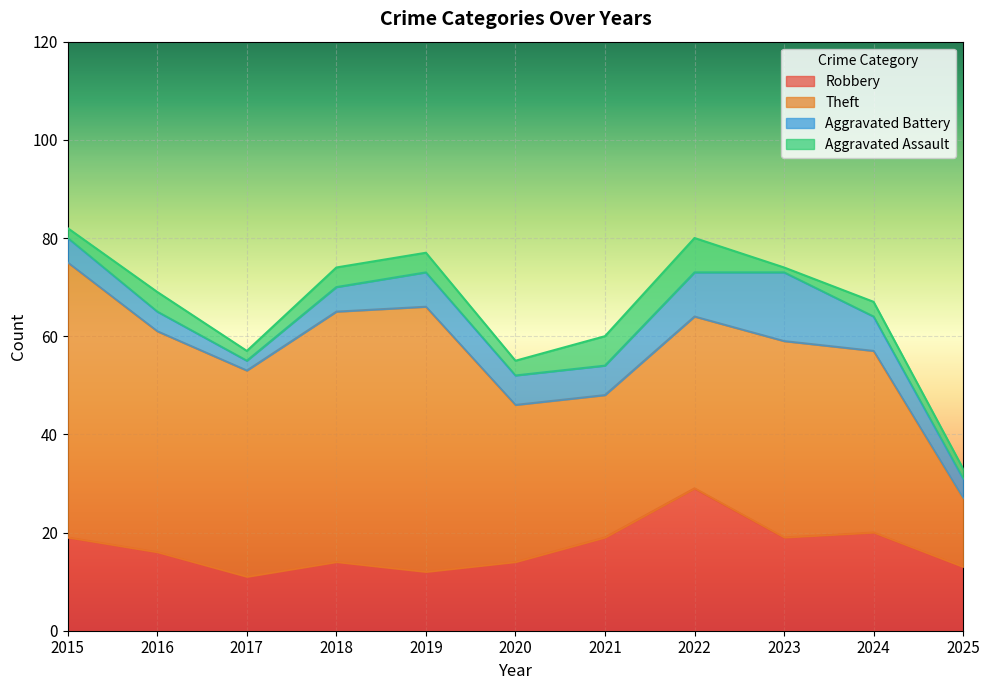

Count the number of data series in this chart.

4